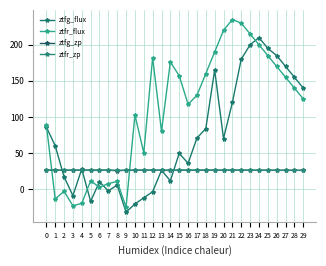

At which label does ztfr_flux reach its minimum?

9